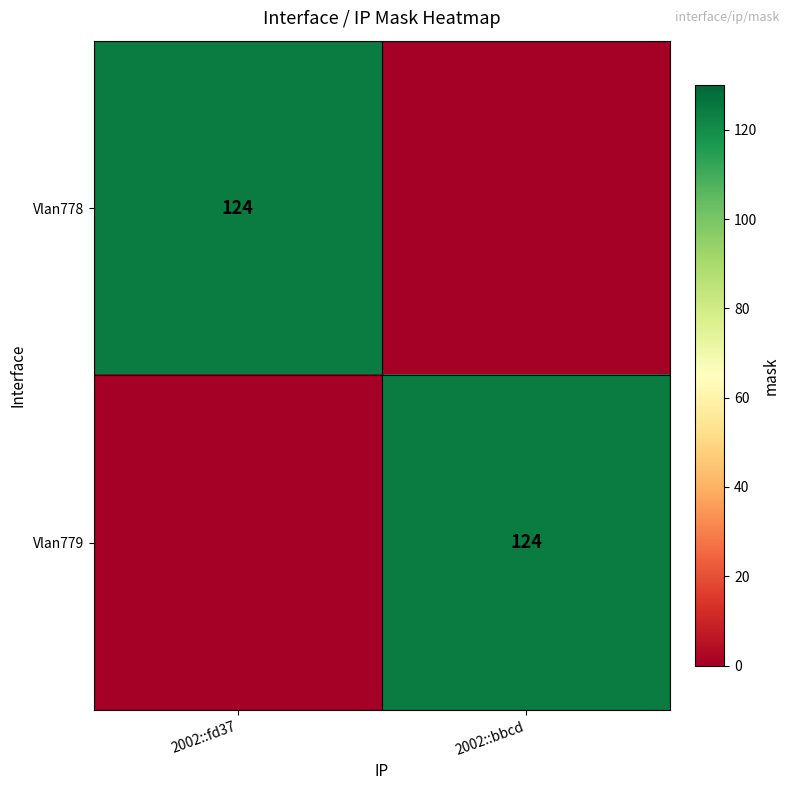

The value of Vlan779 at 2002::bbcd is 124. True or false?

True